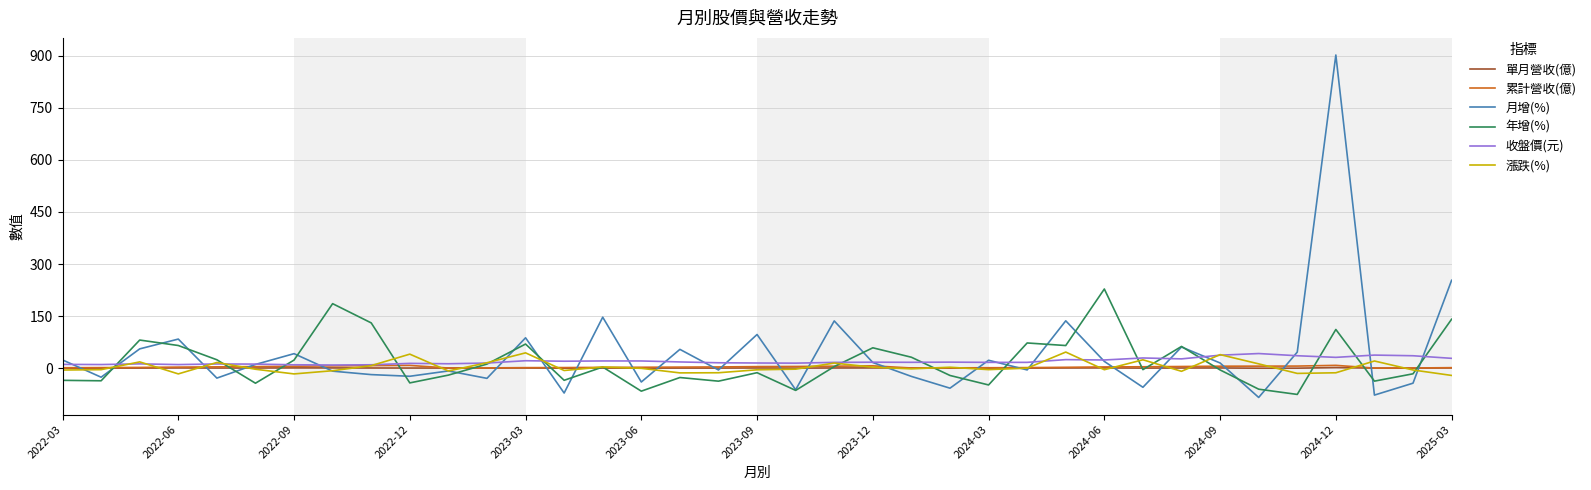

What is the smallest value displayed?

-84.1